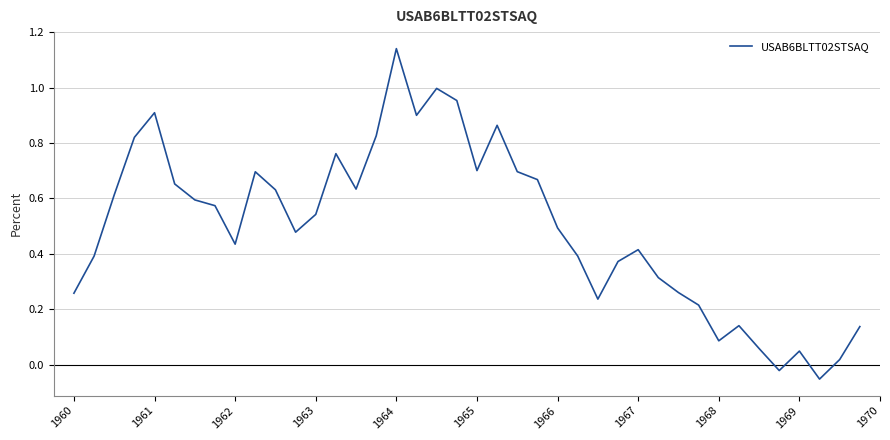

What is the difference between the maximum and minimum values?

1.2